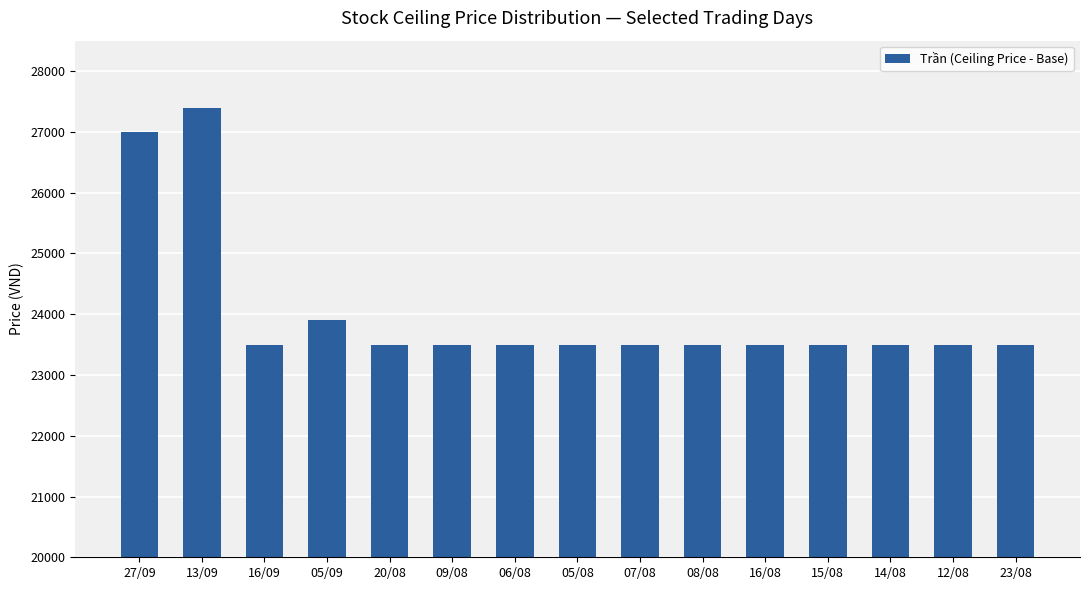

Which label corresponds to the smallest value in the chart?

16/09